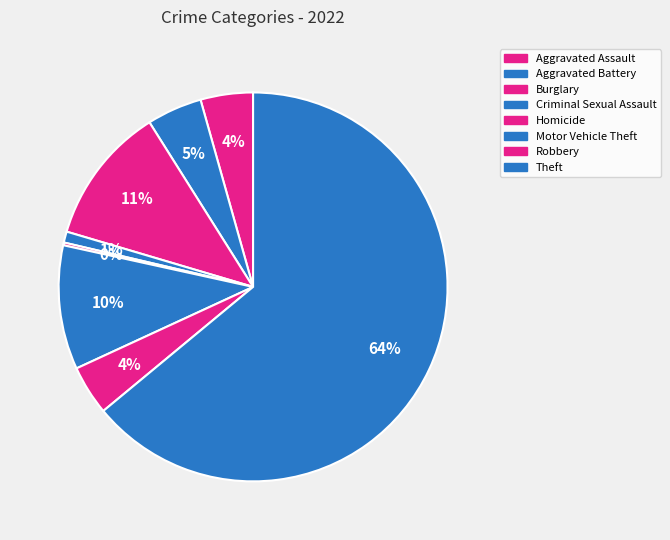

Is it true that Motor Vehicle Theft is 10% of the pie?

True